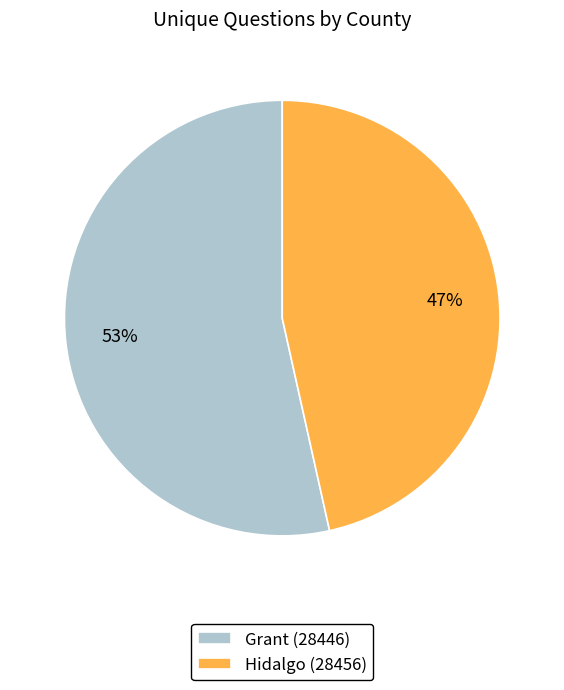

Combined, do Hidalgo (28456) and Grant (28446) account for over 50%?

Yes